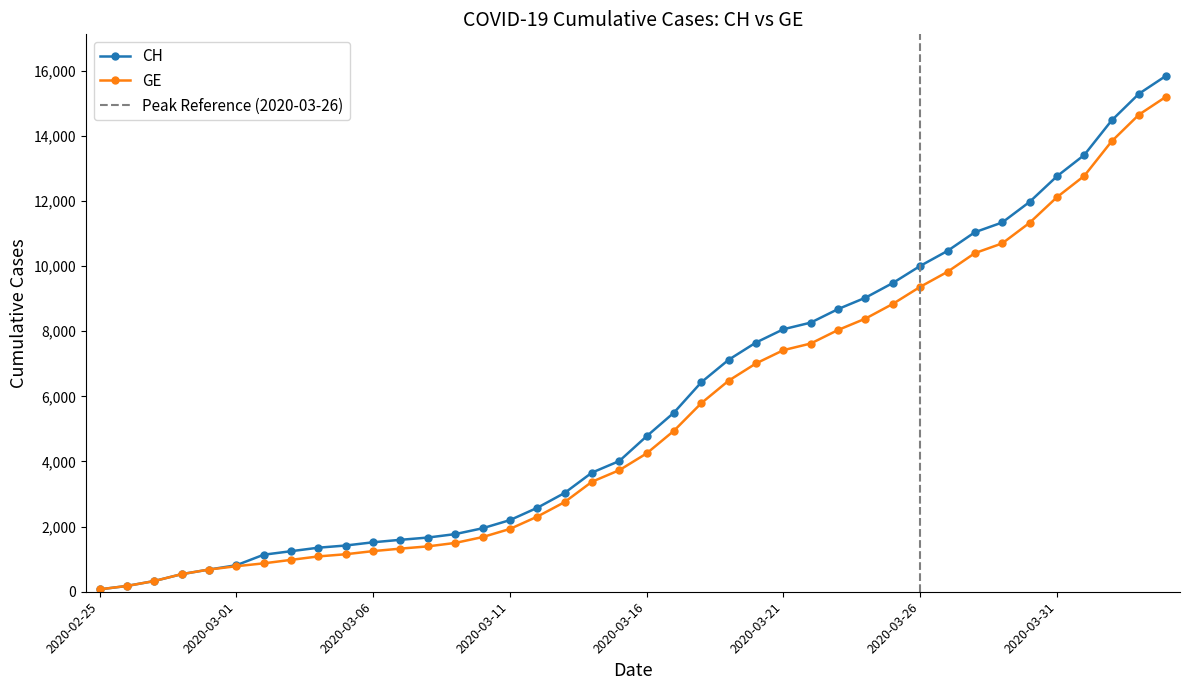

How many lines are shown in the chart?

2